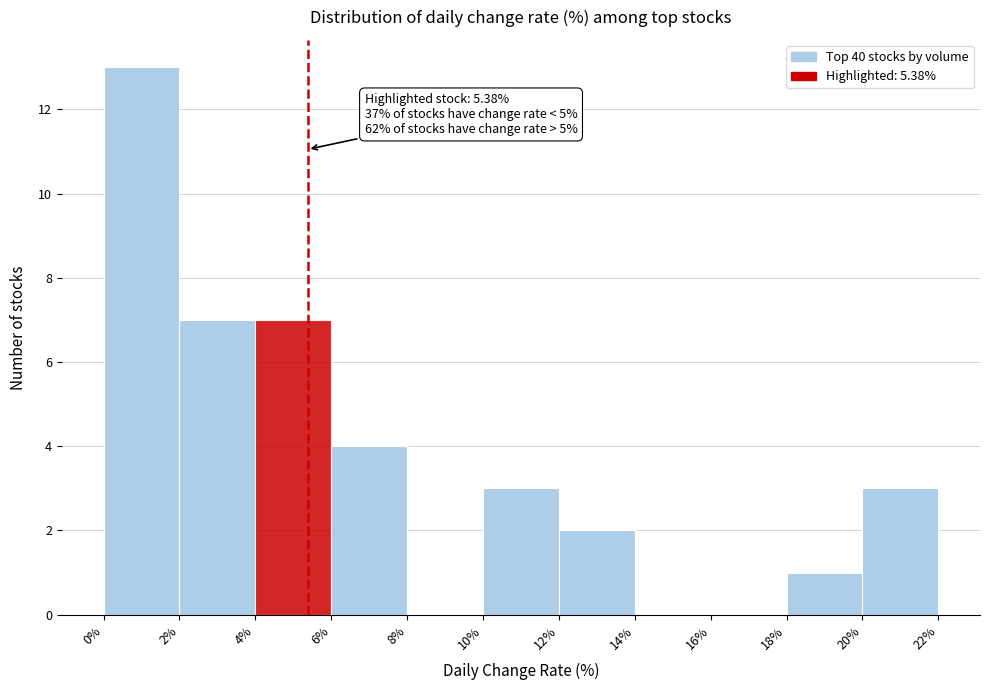

Which range on the x-axis has the tallest bar?

0% to 2%